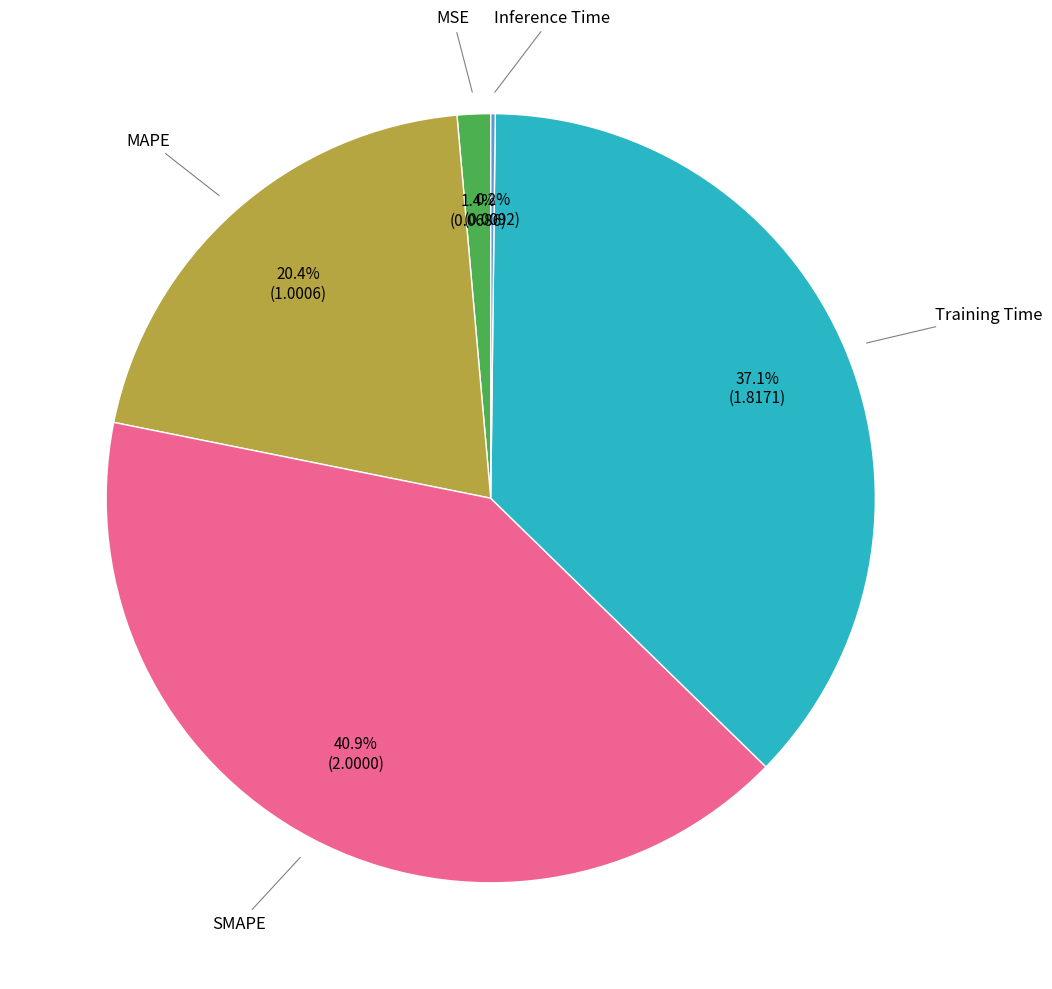

To the nearest percent, what is the average slice percentage?

20%